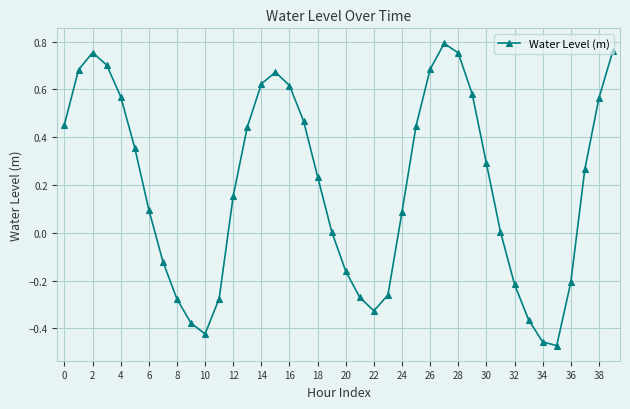

True or false: the data has more than 0 interior local peaks.

True